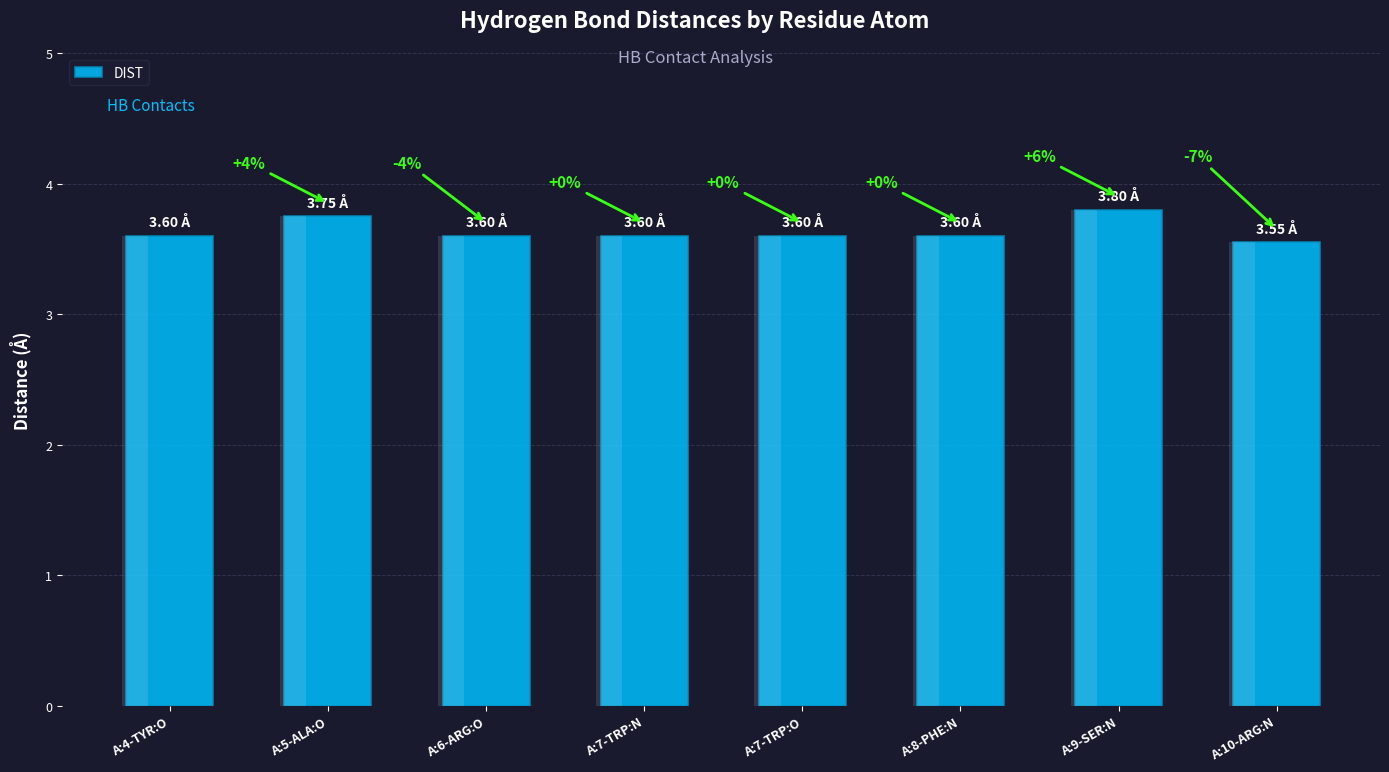

Between A:8-PHE:N and A:7-TRP:N, which is larger?

A:8-PHE:N